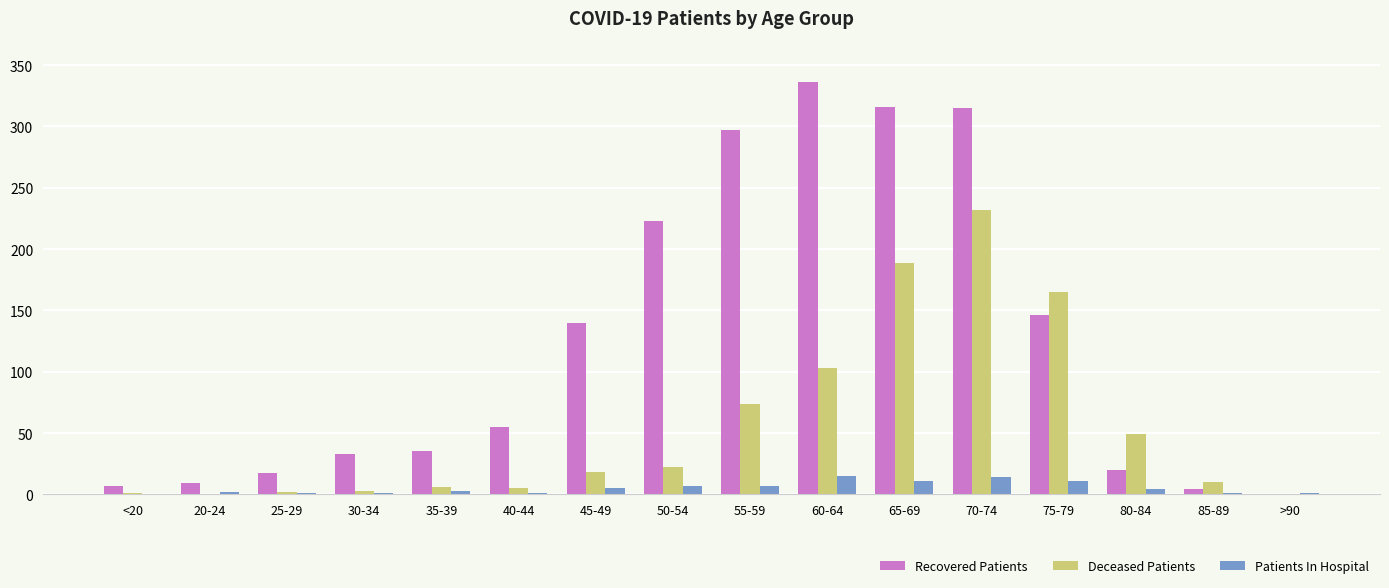

Is it true that Recovered Patients equals 35 at 35-39?

True